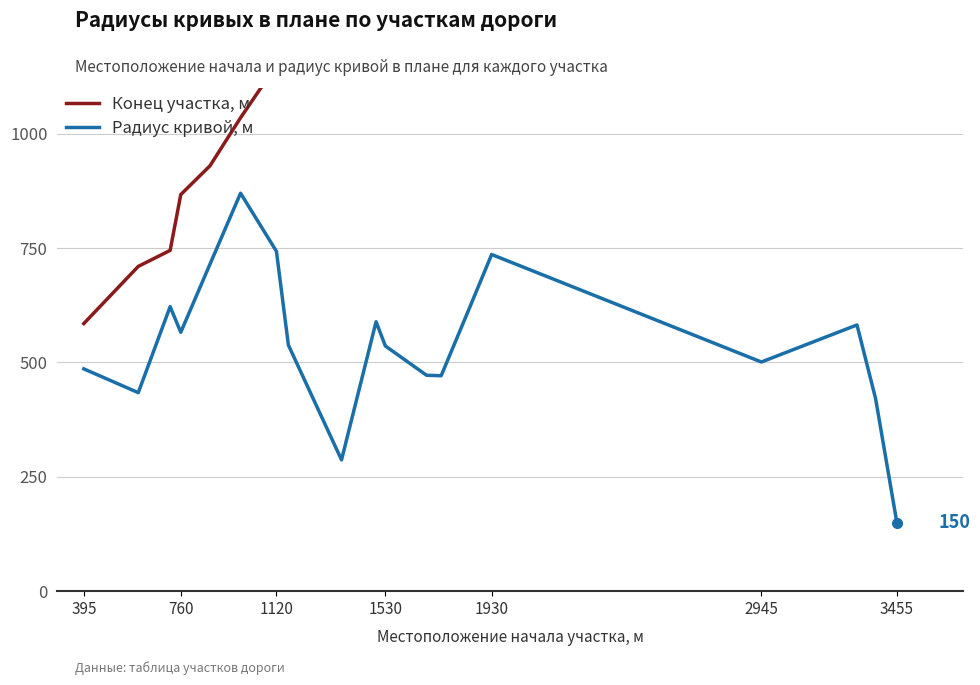

What is the lowest value of the Радиус кривой, м series?

150